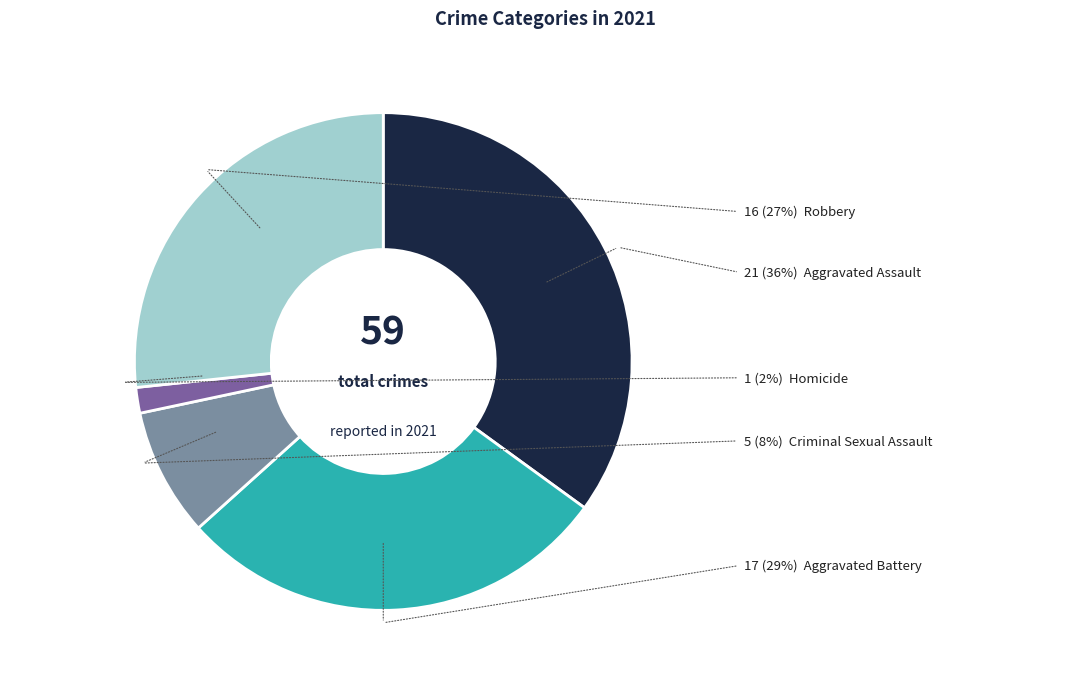

Is there any slice that represents more than half of the pie?

No